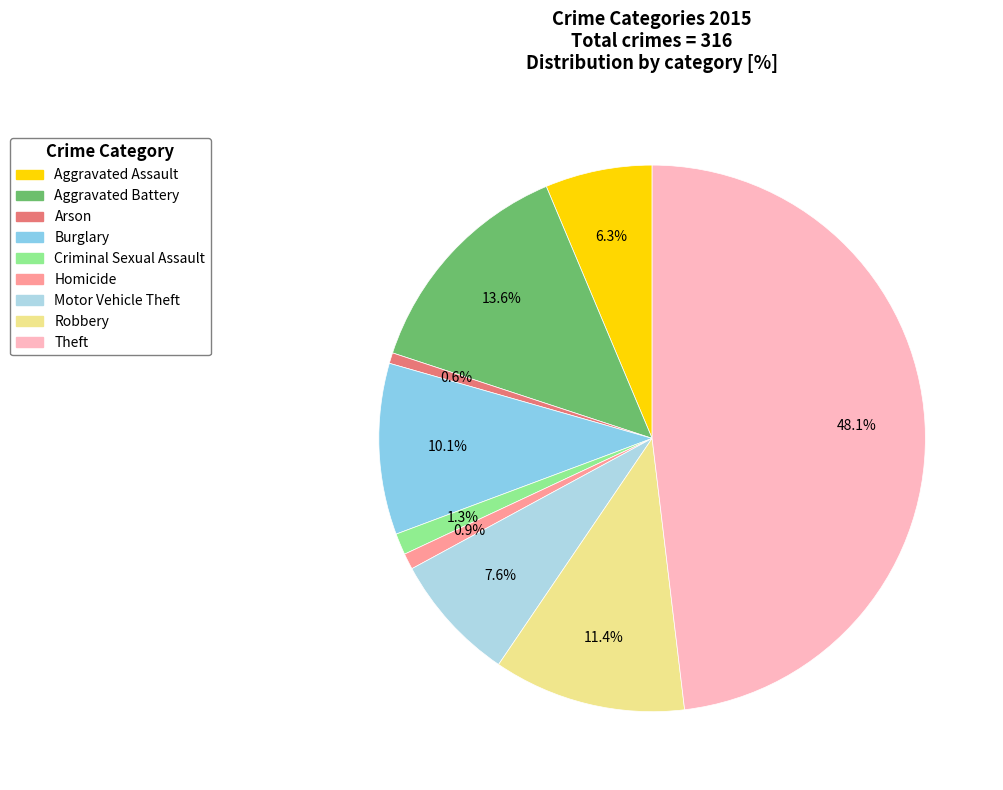

How many segments does this pie chart have?

9